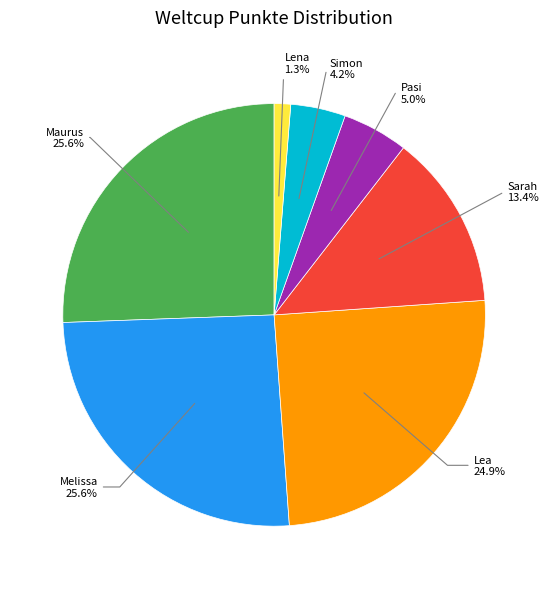

Is there a majority slice in this chart?

No